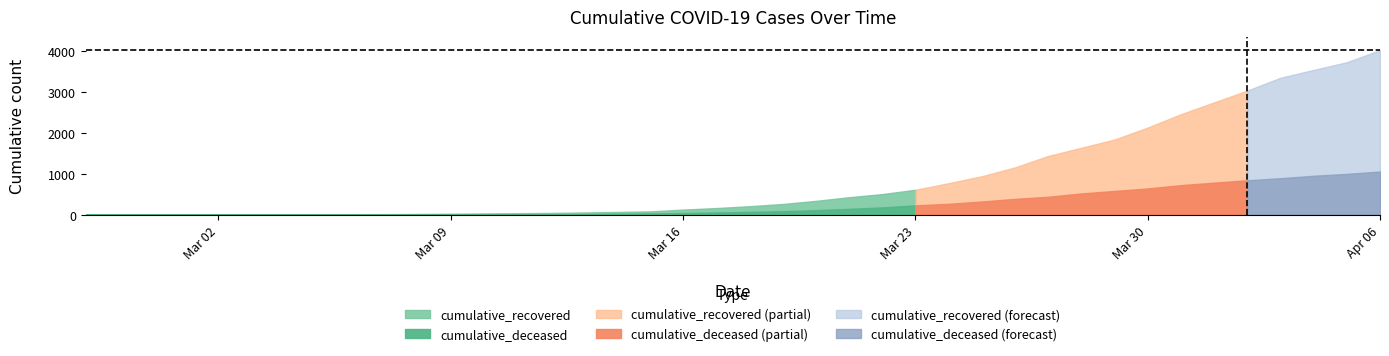

What position from the right is 2020-03-14?

24